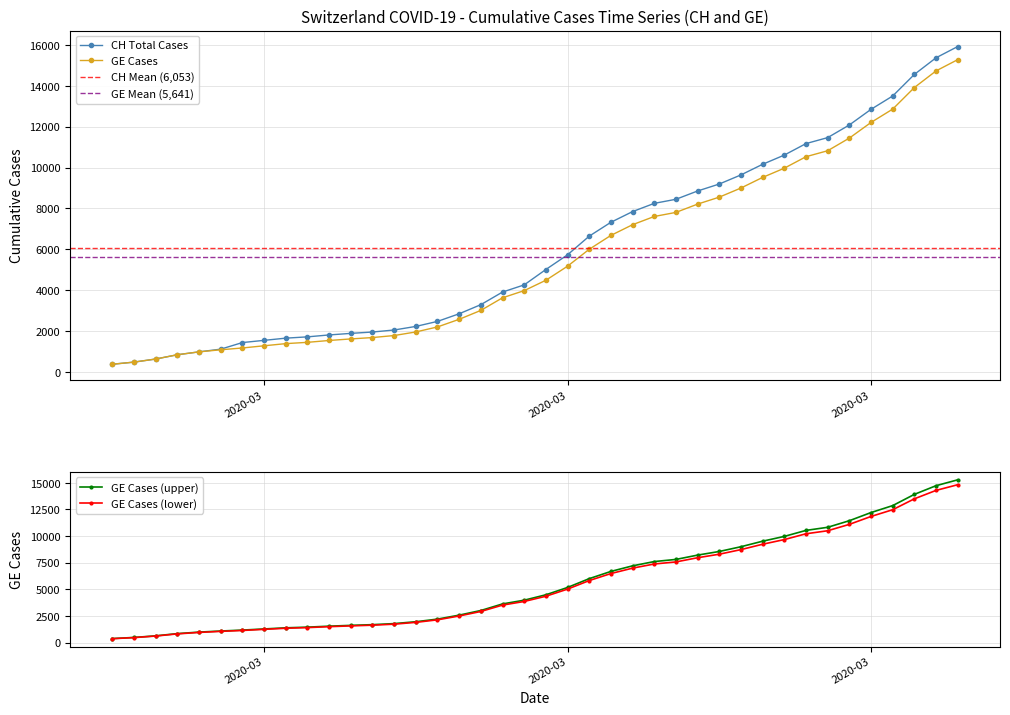

What is the difference between the second highest and minimum values in the GE series?

14358